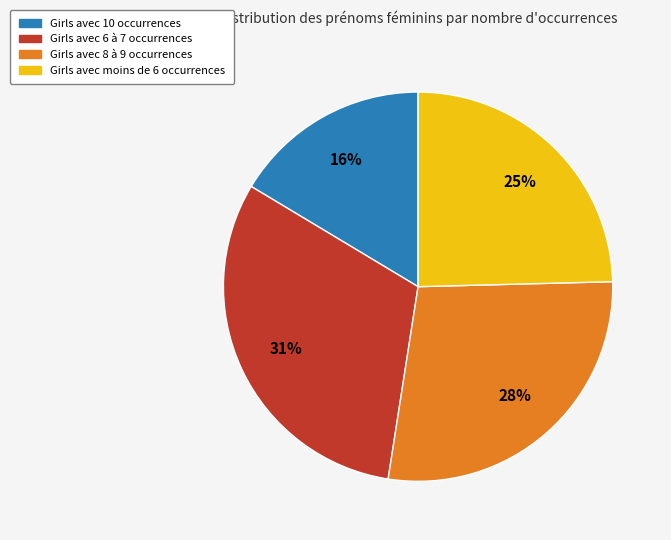

Which category has the biggest portion of the pie?

Girls avec 6 à 7 occurrences